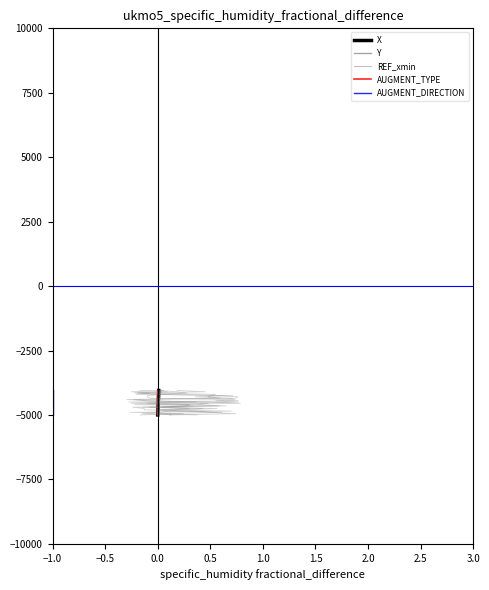

What is the lowest value of the X series?

-5000